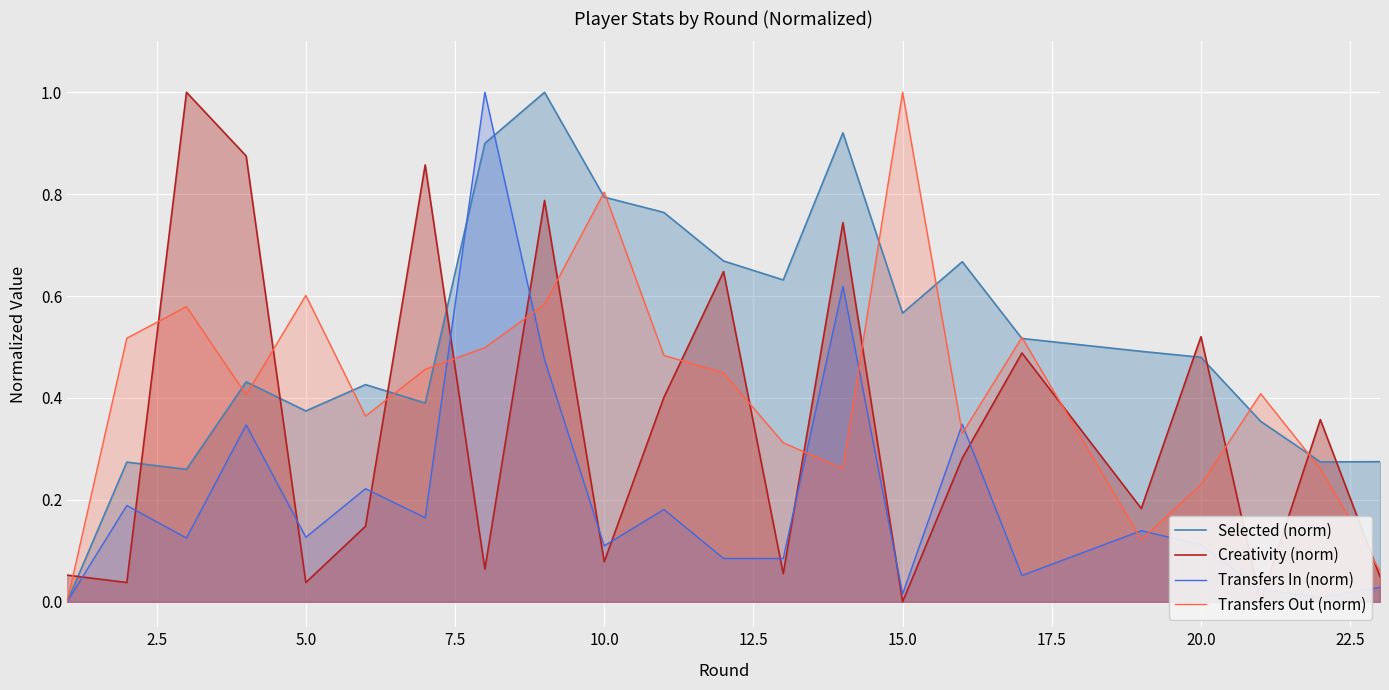

The value of Transfers In (norm) at 15.0 is 0.1. True or false?

False